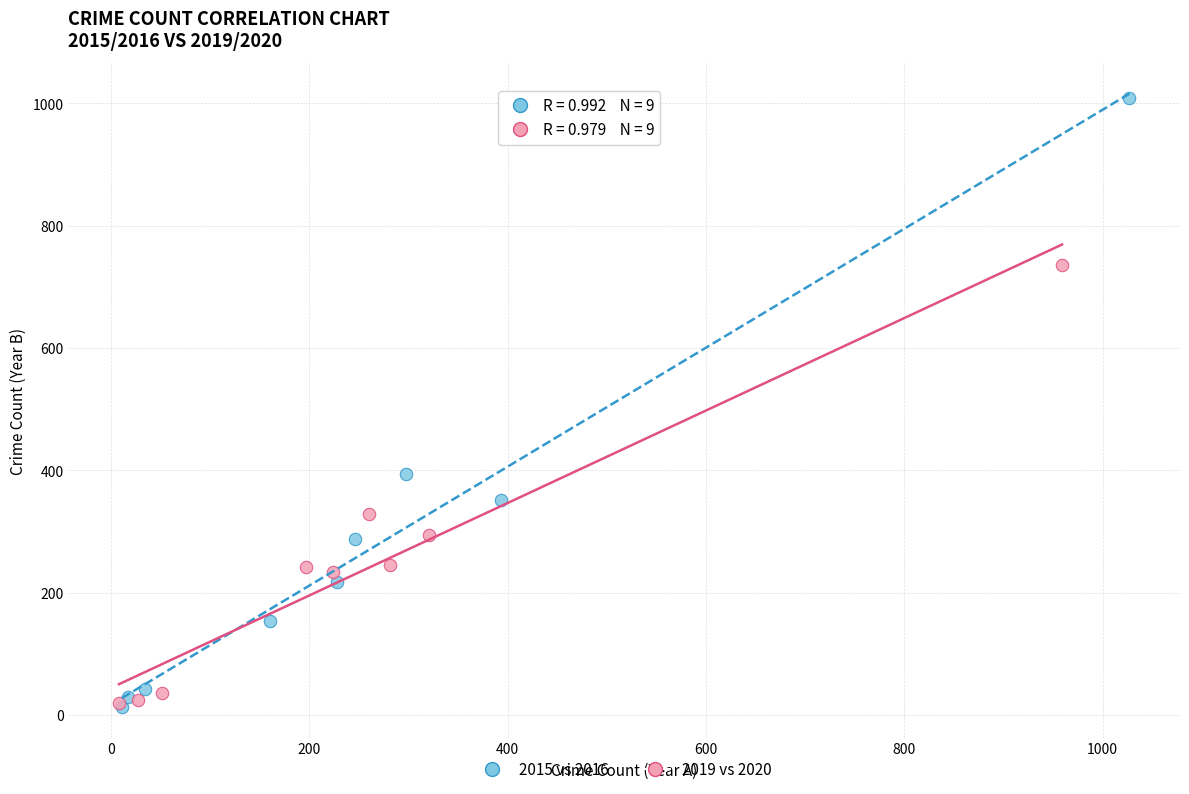

Which series reaches the maximum Y coordinate?

2015 vs 2016